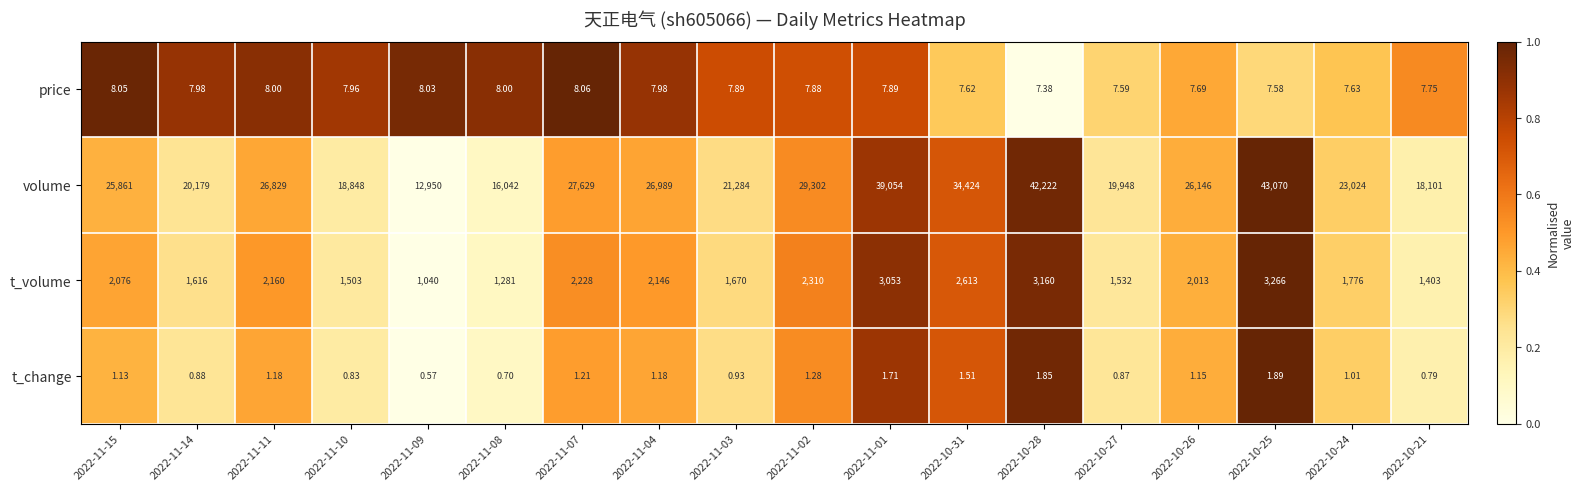

List the series in order of their peak value, highest first.

volume, t_volume, price, t_change